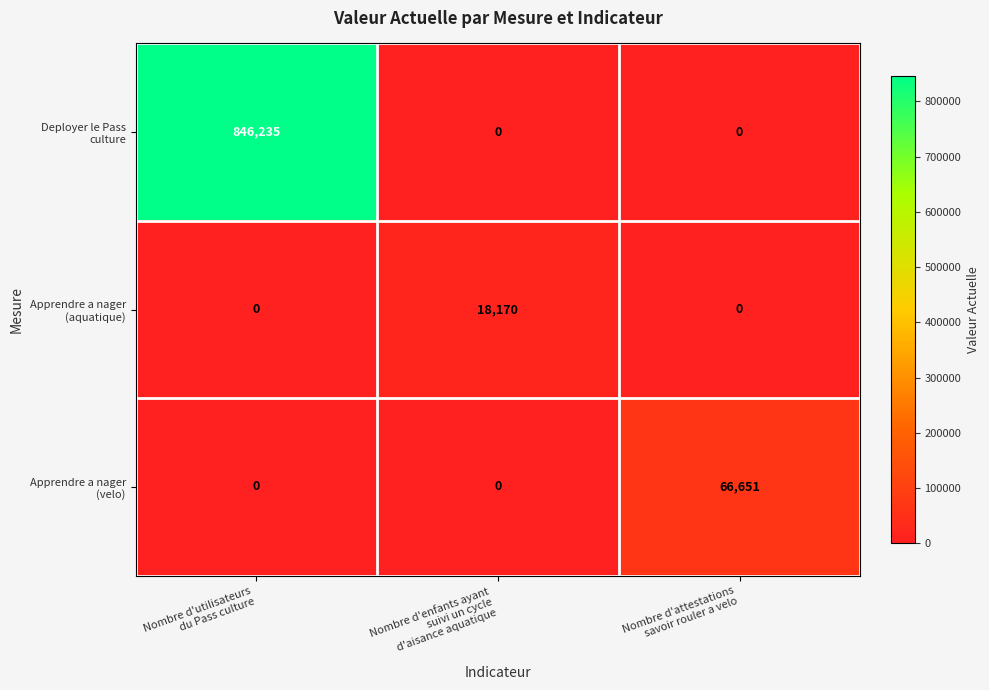

How many distinct data groups are displayed?

3